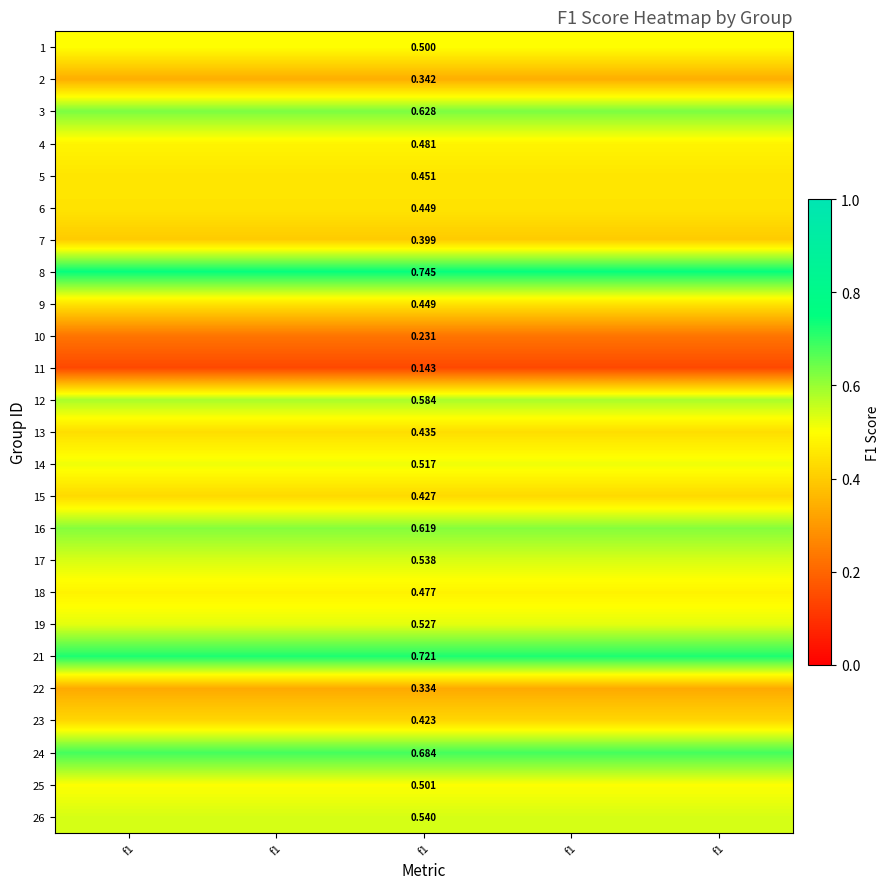

What is the total value across all series at f1?

12.1